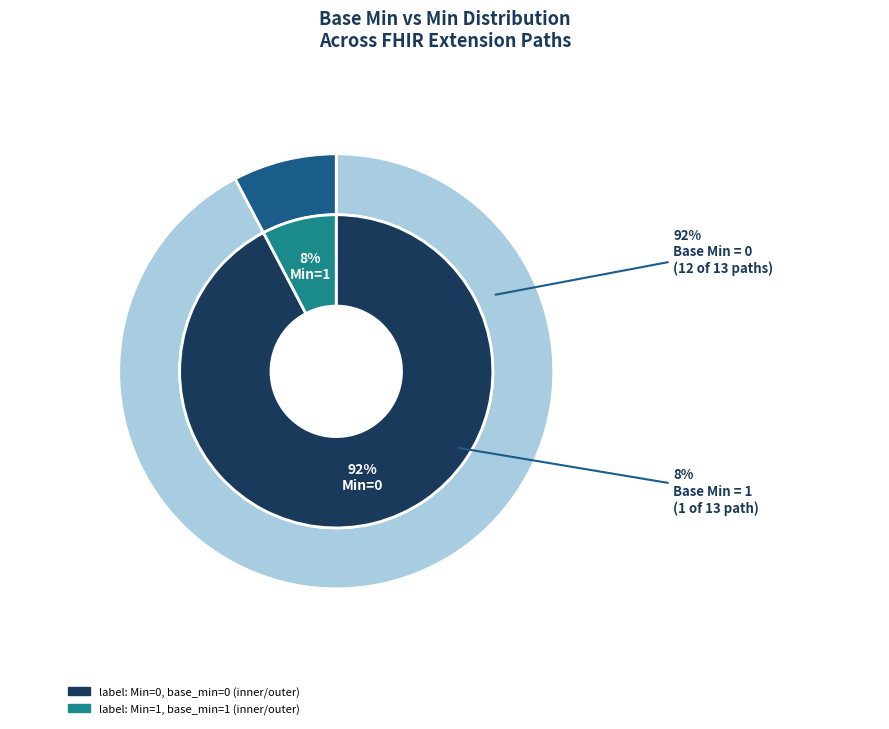

True or false: Extension.value[x].extension accounts for 14% of the total.

False